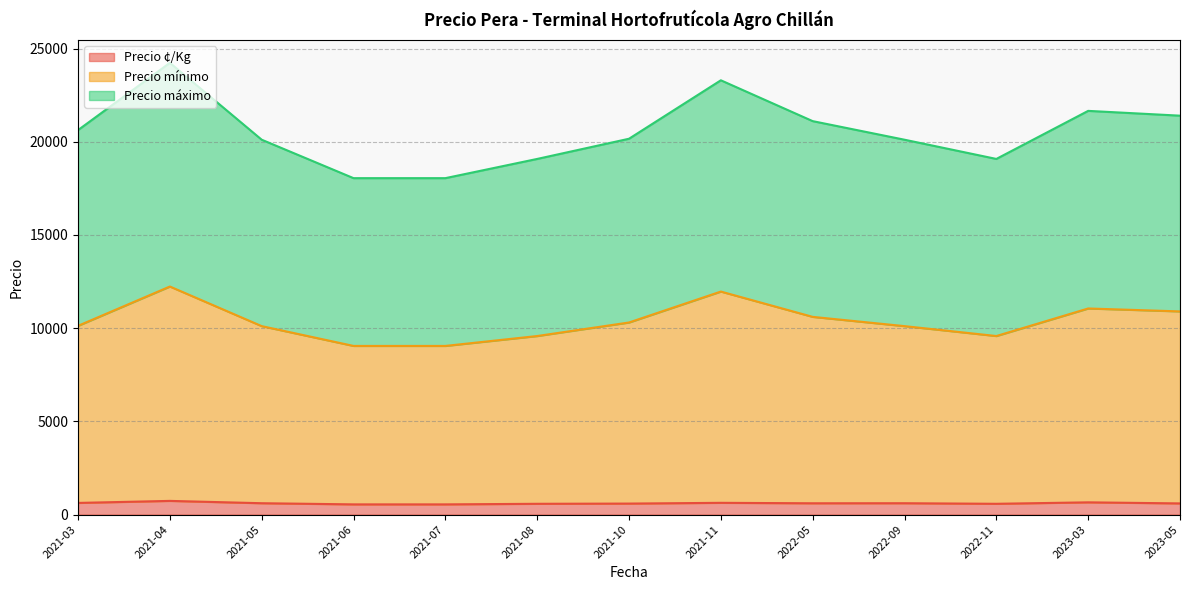

What is the highest value of the Precio ¢/Kg series?

734.0